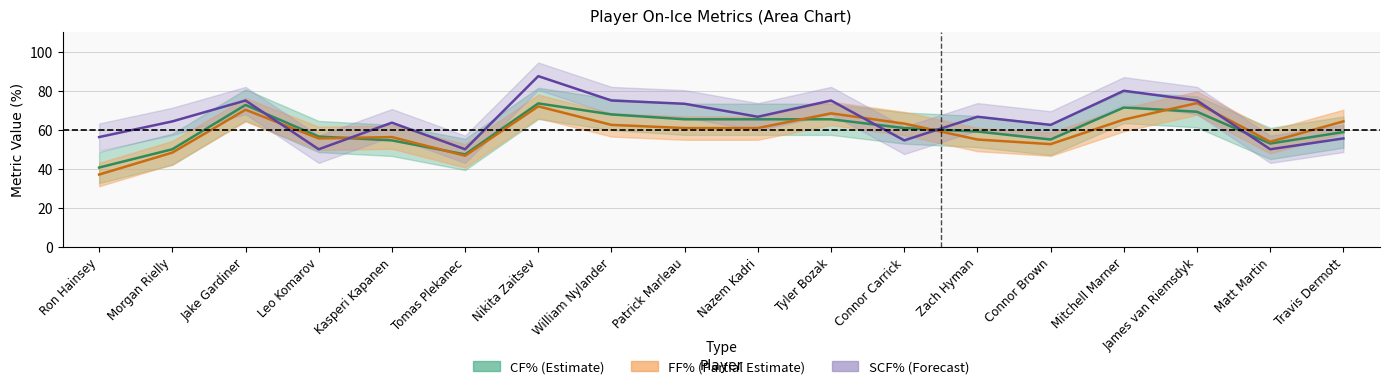

What is the approximate value of SCF% at Connor Brown?

62.5